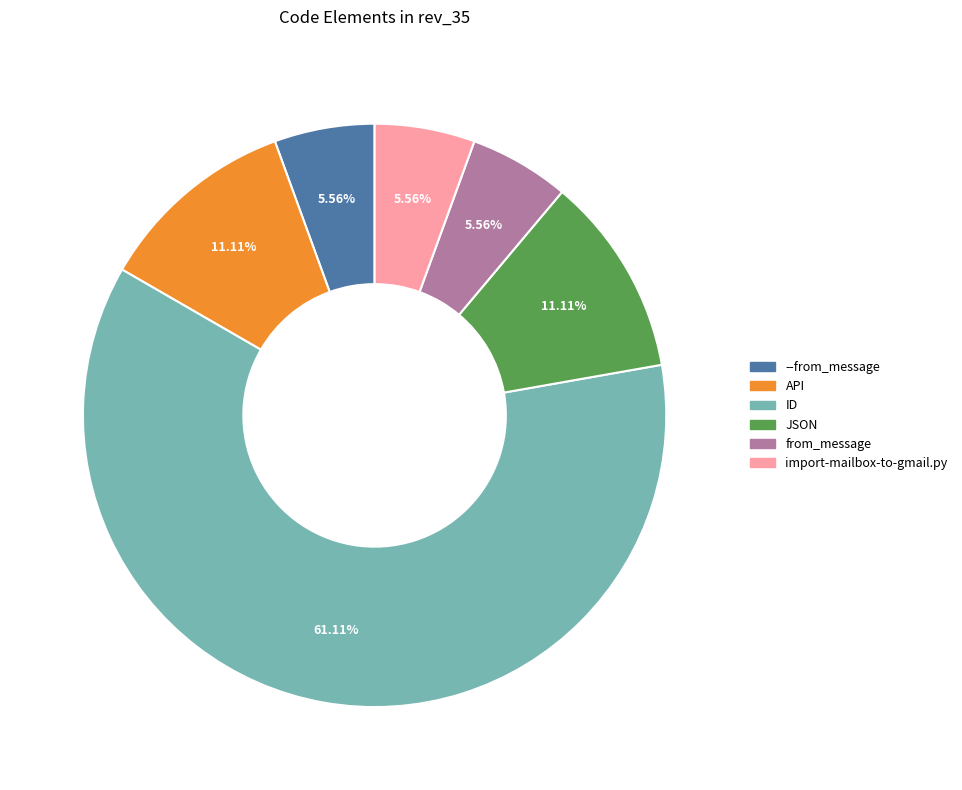

Does any single category account for the majority?

Yes